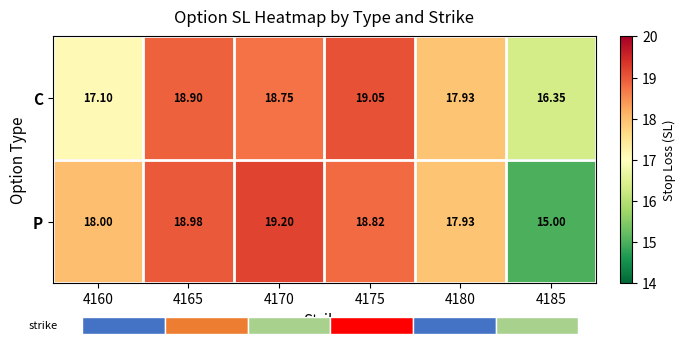

Rank the series by their average value, from lowest to highest.

P, C